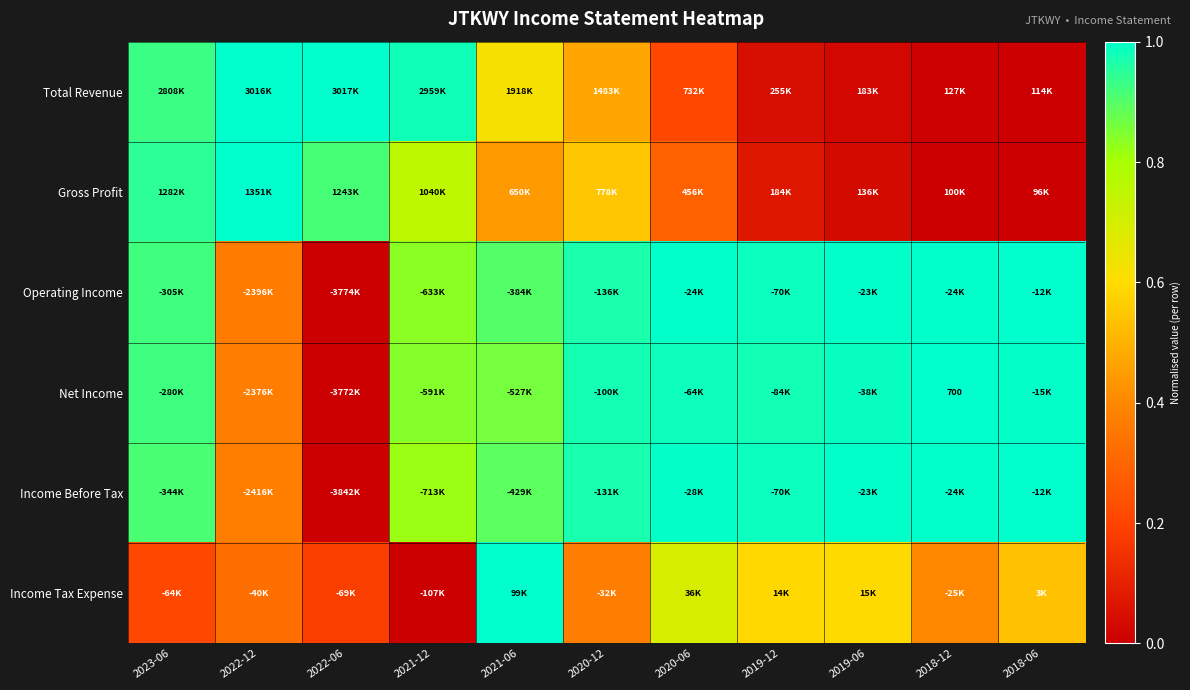

Is the value of Operating Income at 2018-06 greater than the value of Net Income at 2023-06?

Yes